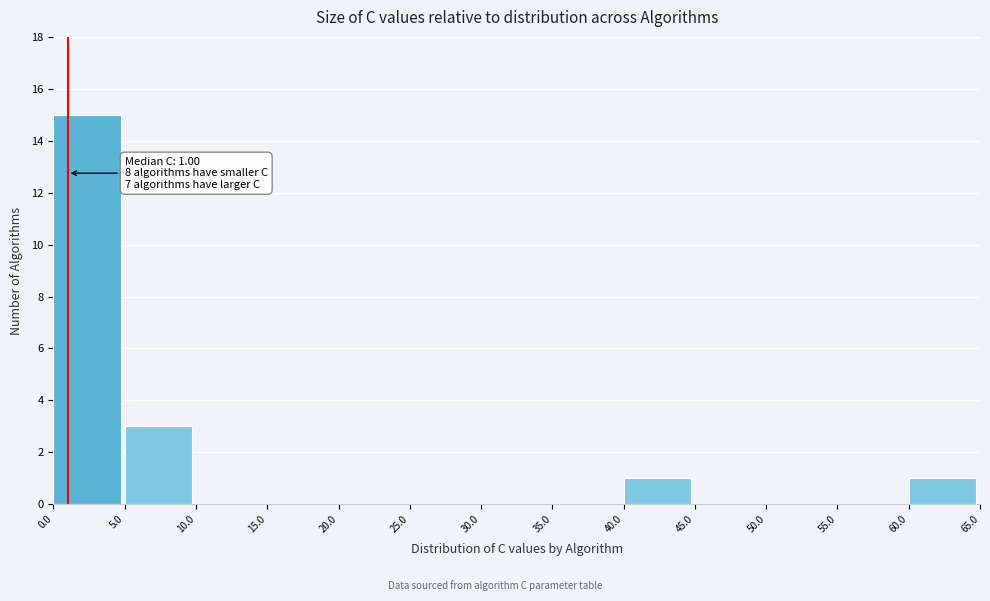

Over which range of the x-axis is the bar tallest?

0.0 to 5.0